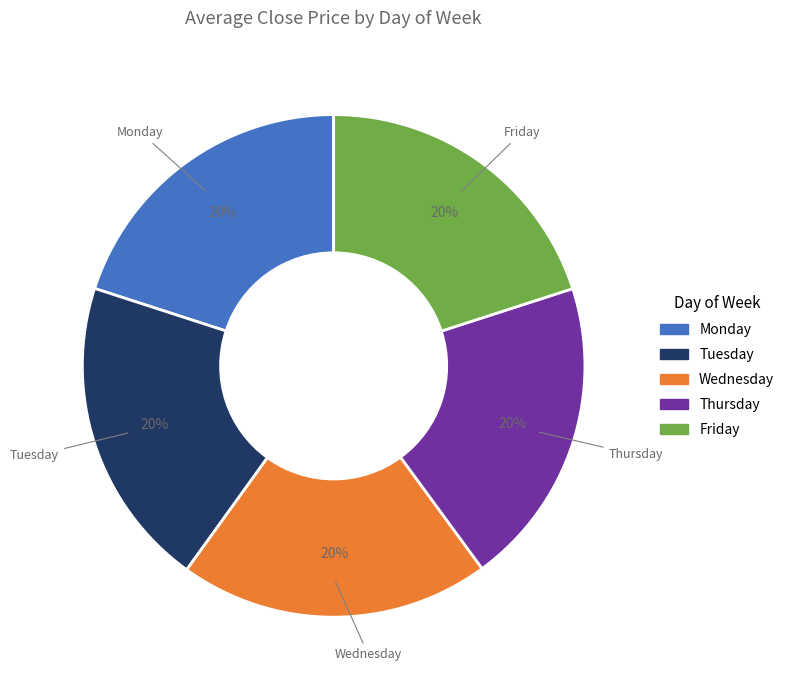

Combined, do Wednesday and Thursday account for over 50%?

No